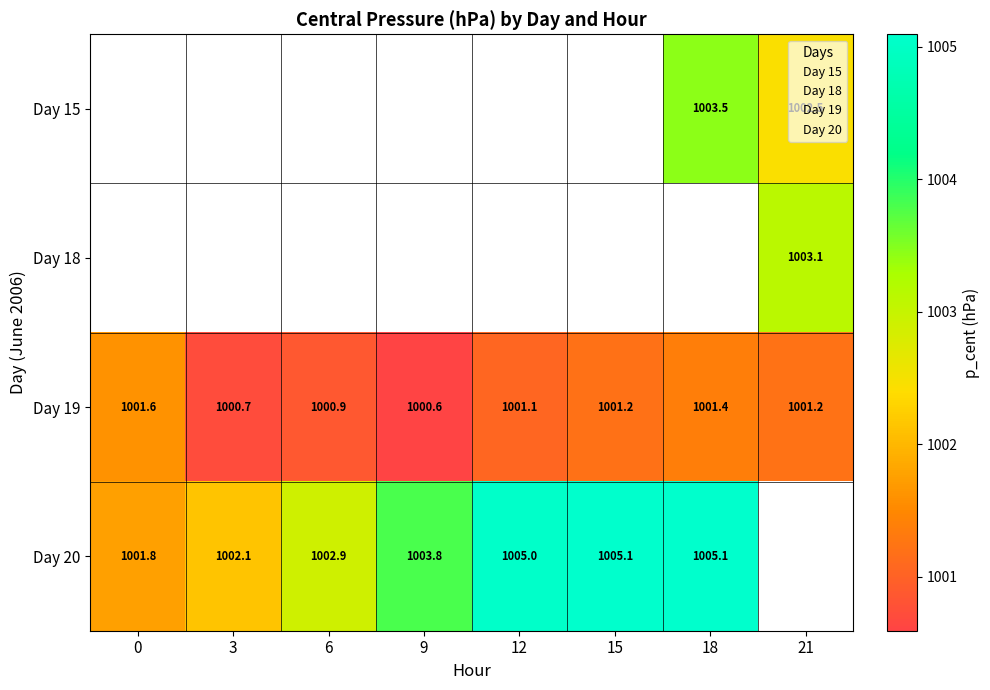

What is the difference between the maximum and minimum values in the 15 series?

1.0